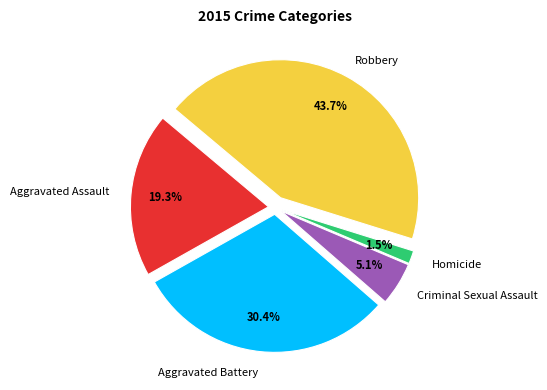

To the nearest percent, what portion does Robbery represent?

44%